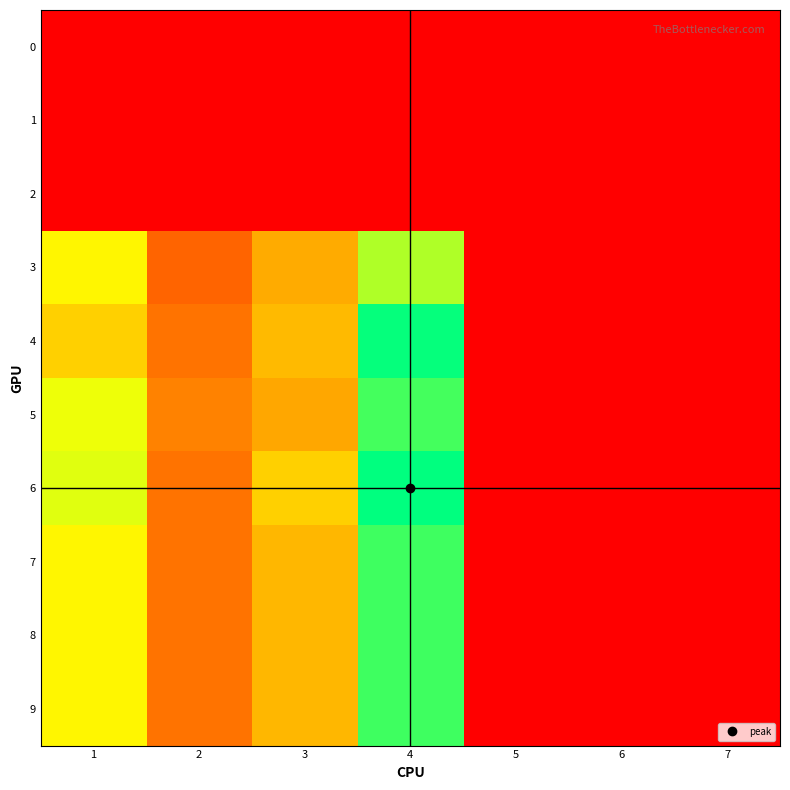

Rank the series at 1 from highest to lowest value.

6, 5, 3, 7, 8, 9, 4, 0, 1, 2